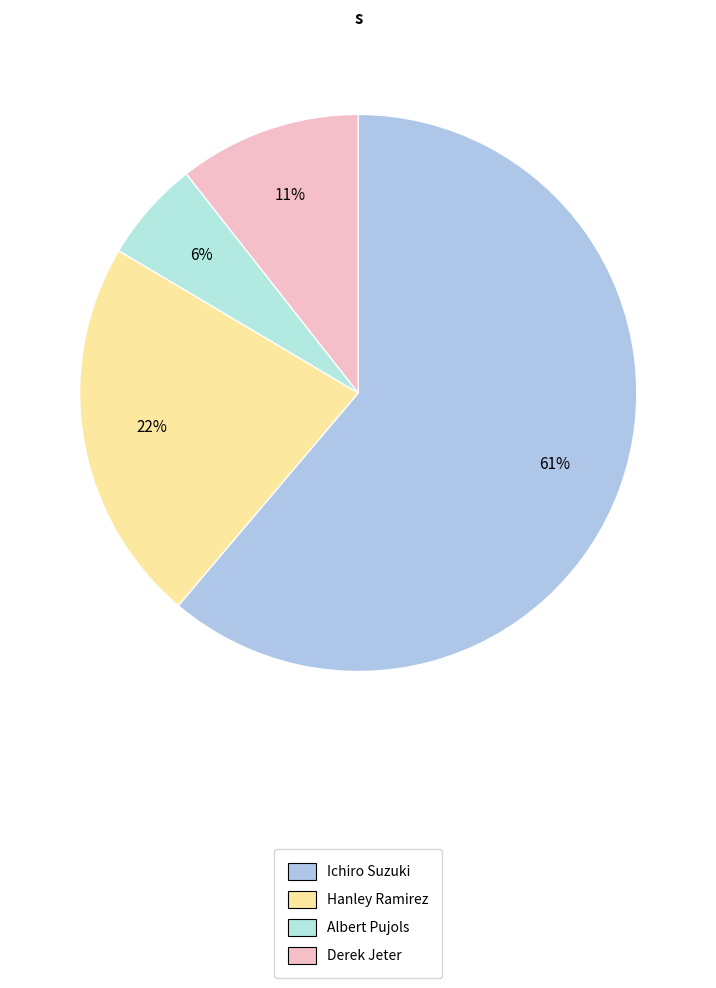

Approximately how many times larger is the value at Hanley Ramirez compared to Derek Jeter?

2.1